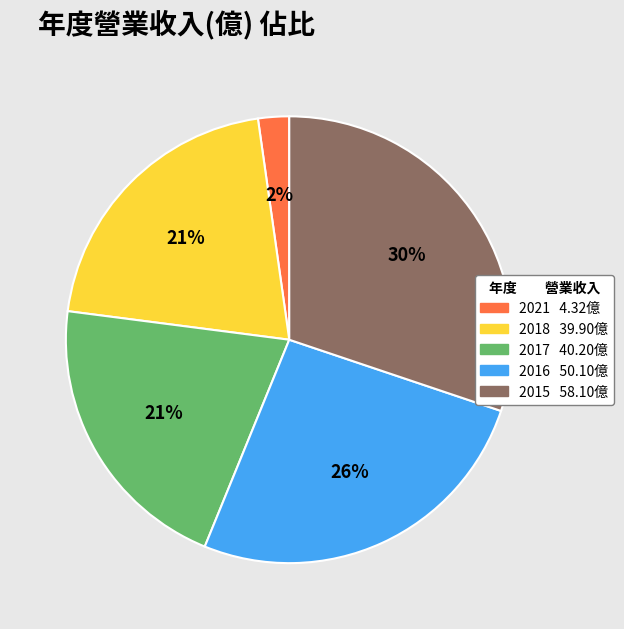

Does any single category account for the majority?

No